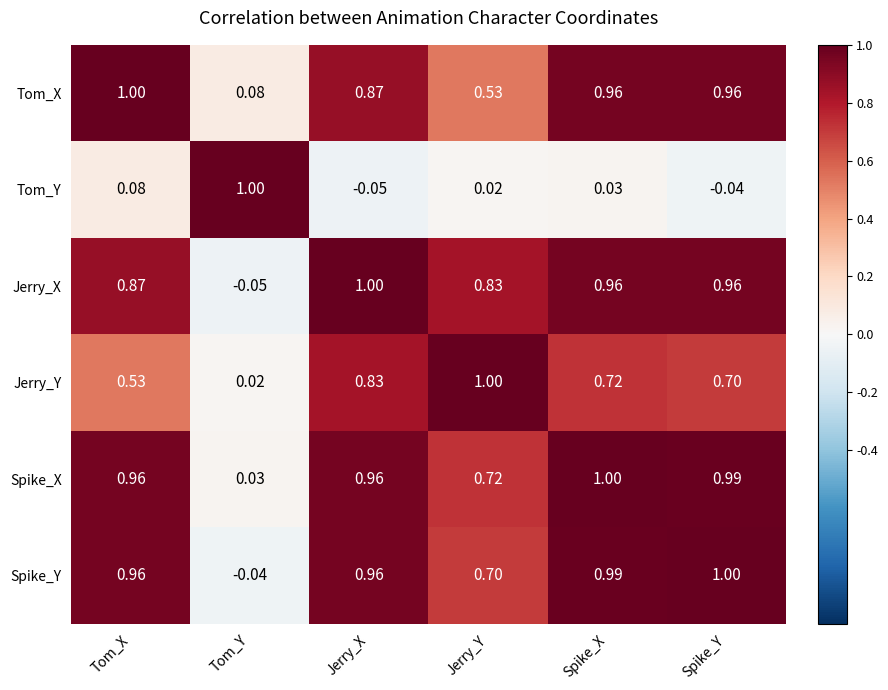

List the labels in order of Jerry_Y value, smallest first.

Tom_Y, Tom_X, Spike_Y, Spike_X, Jerry_X, Jerry_Y